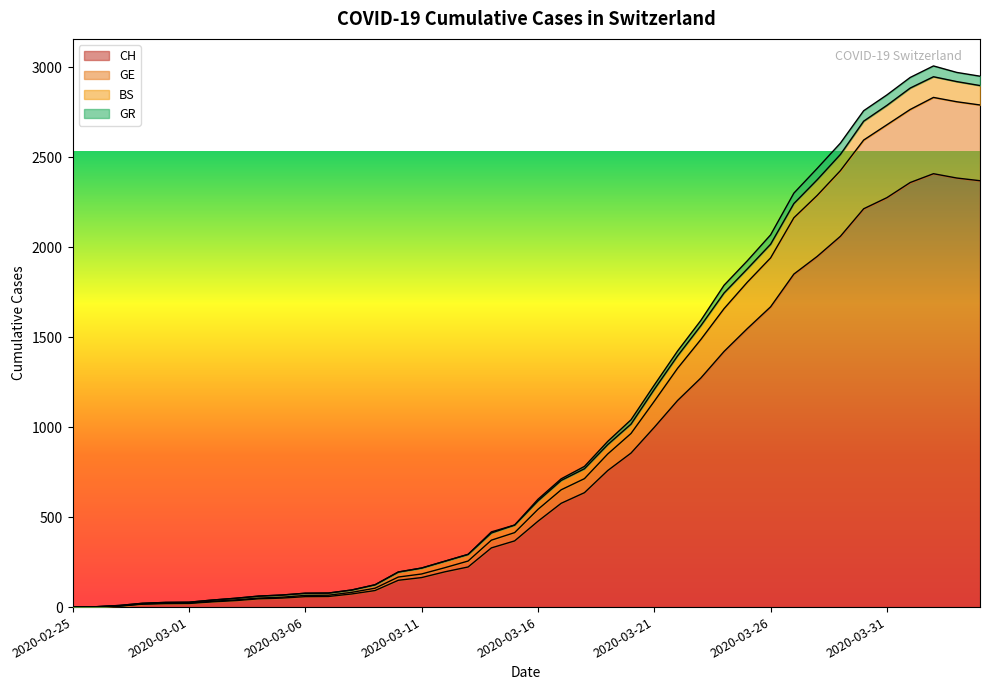

True or false: CH and GE cross at least once.

False